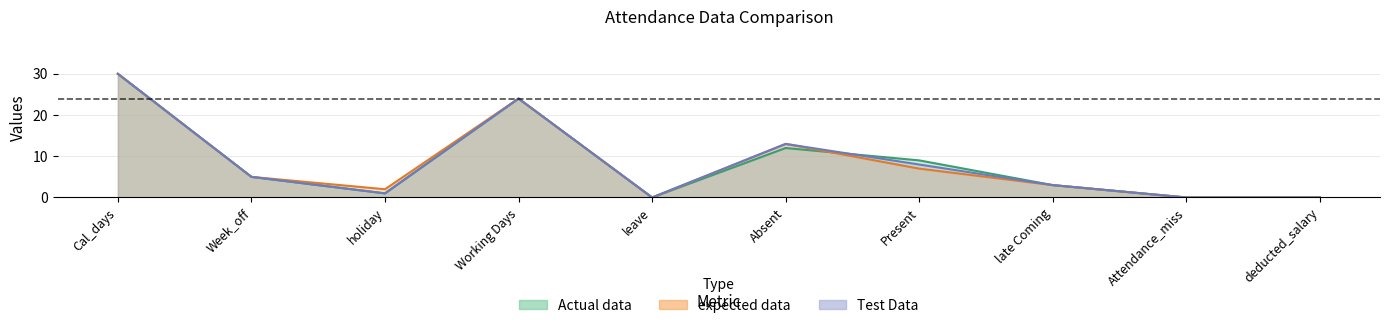

Which series has the largest total across all categories?

expected data